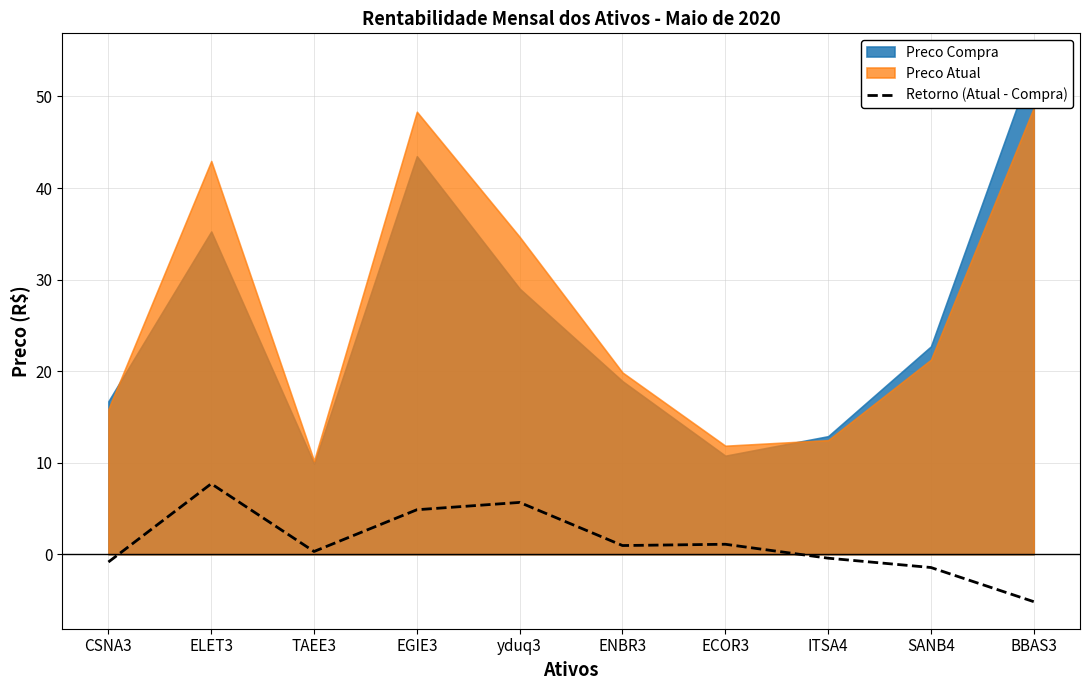

What position from the right is BBAS3?

1